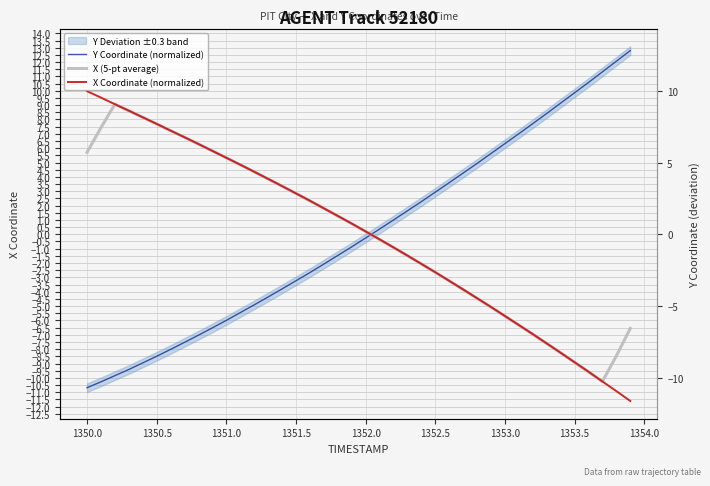

How many times do Y Coordinate (normalized) and X Coordinate (normalized) cross each other?

1